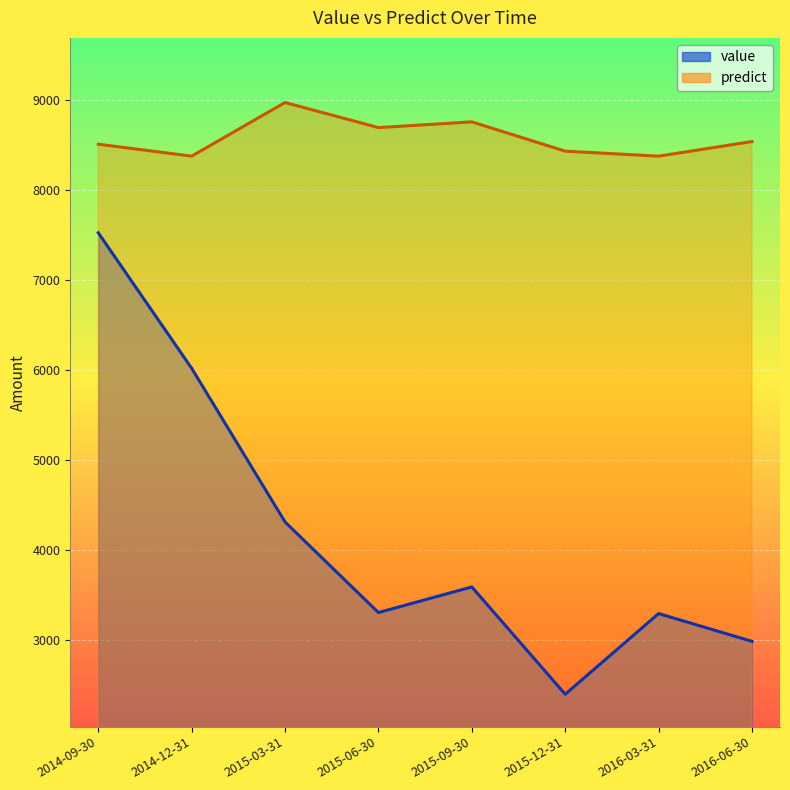

What is the average value of the predict series?

8586.8